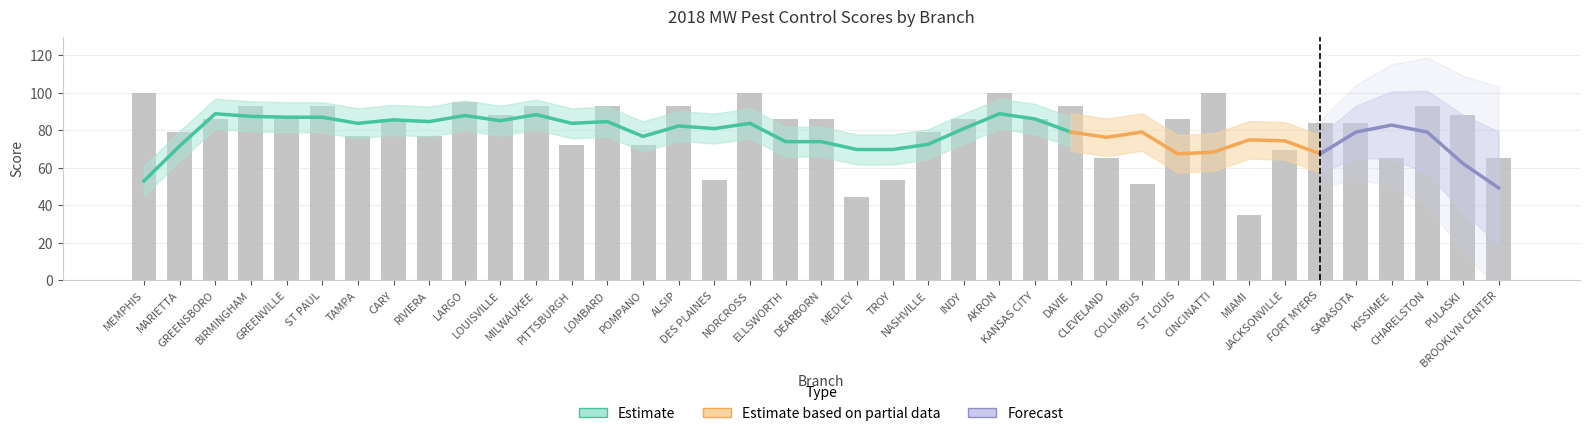

What is the difference between the maximum and minimum values?

65.1